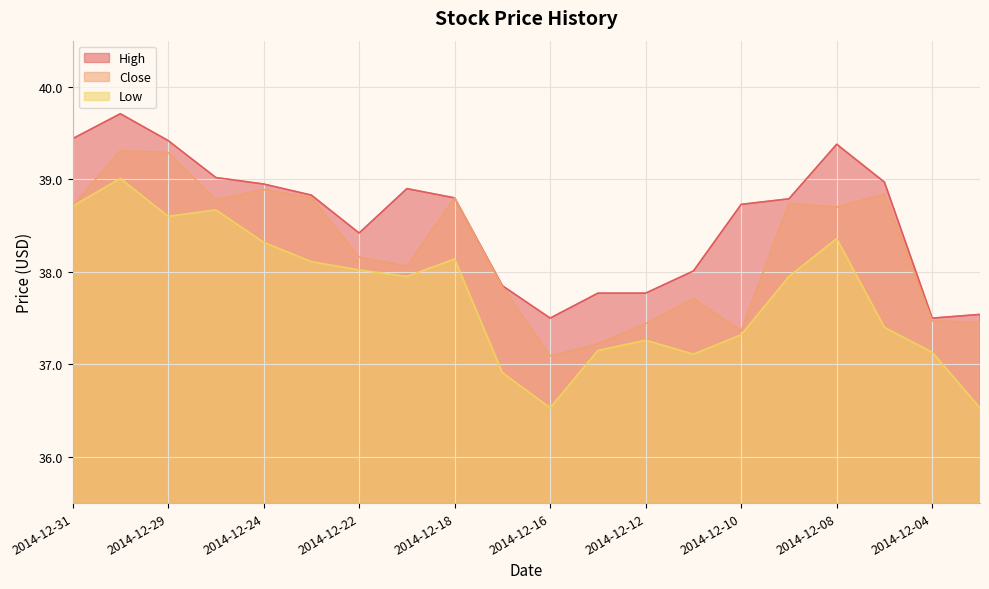

Rank the series by their maximum value, from lowest to highest.

Low, Close, High